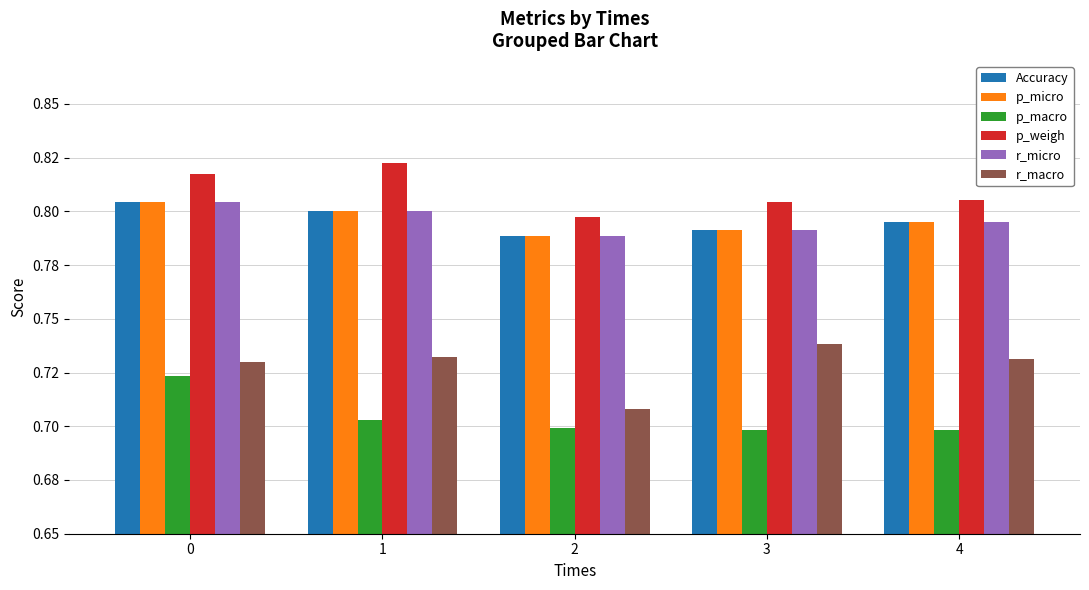

What are all the series names shown in the legend?

Accuracy, p_micro, p_macro, p_weigh, r_micro, r_macro